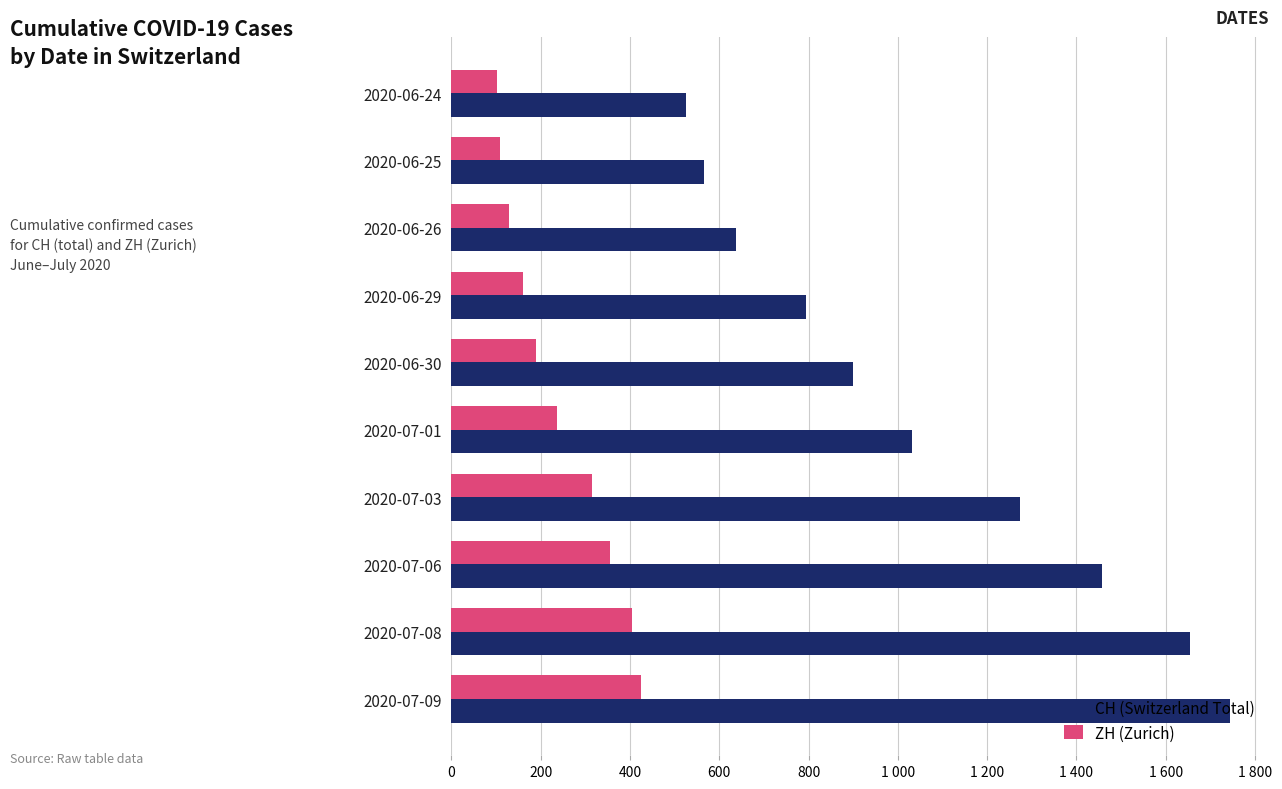

What are all the series names shown in the legend?

CH (Switzerland Total), ZH (Zurich)